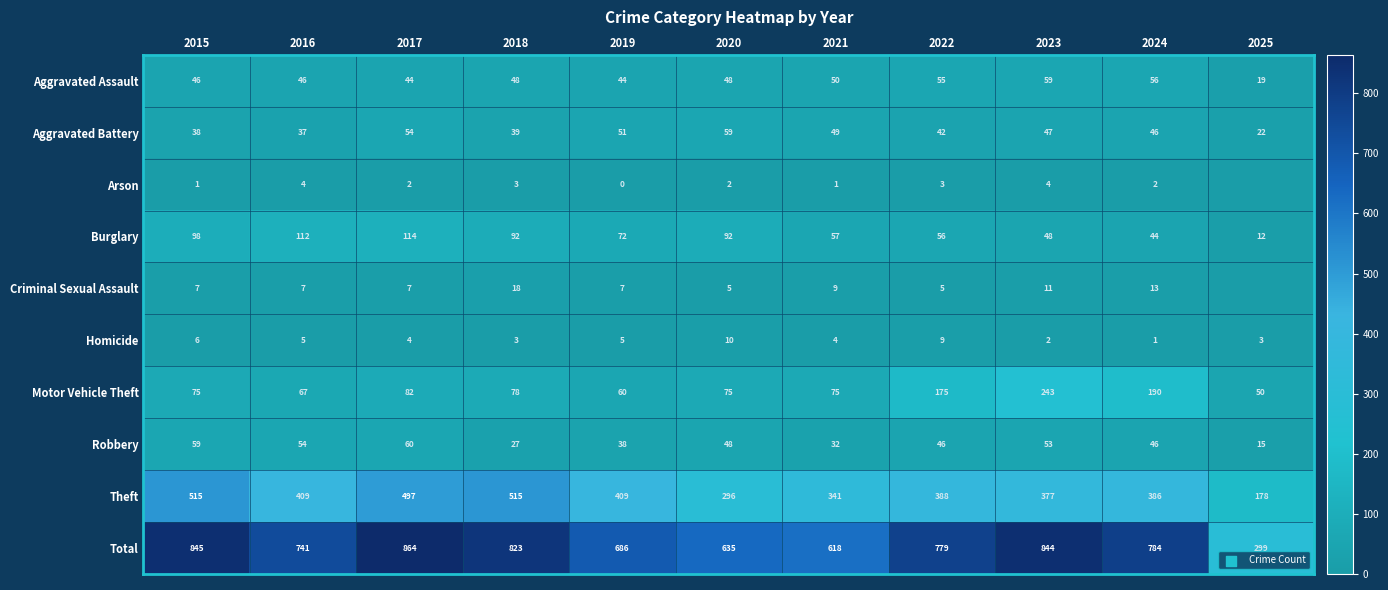

What is the difference between the second highest and second lowest values in the Burglary series?

68